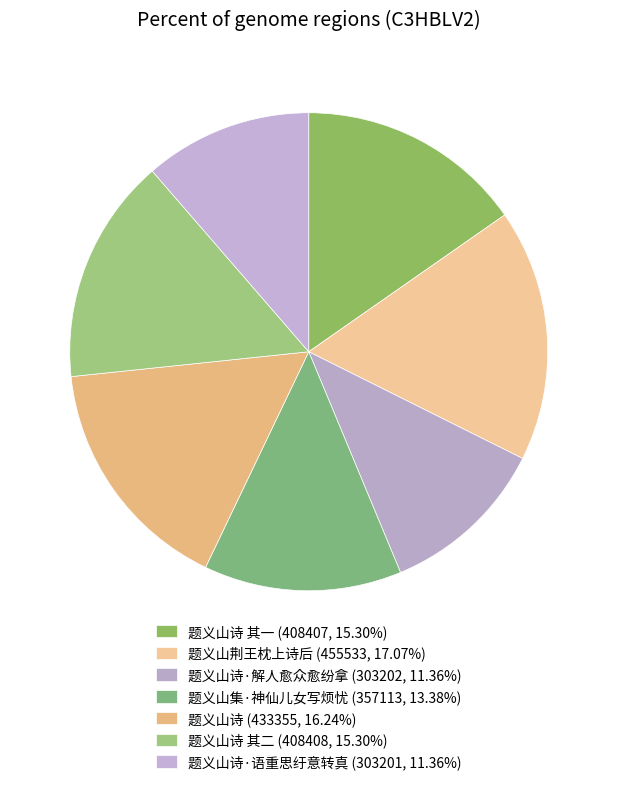

How many slices are in this pie chart?

7